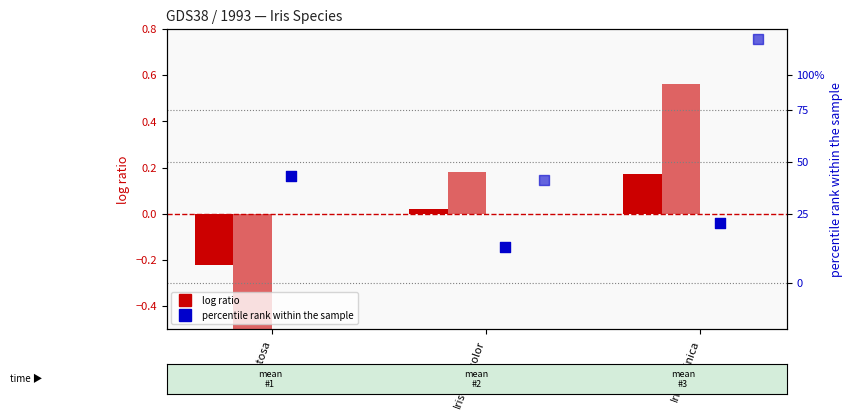

At which category is the sum across all series the highest?

Iris-virginica